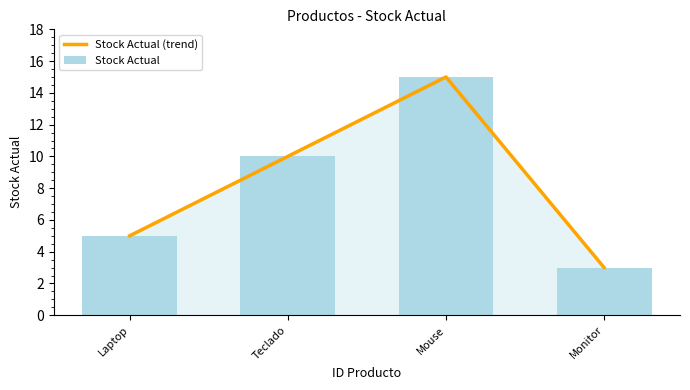

At Monitor, list the series in order from largest to smallest.

Stock Actual (trend), Stock Actual